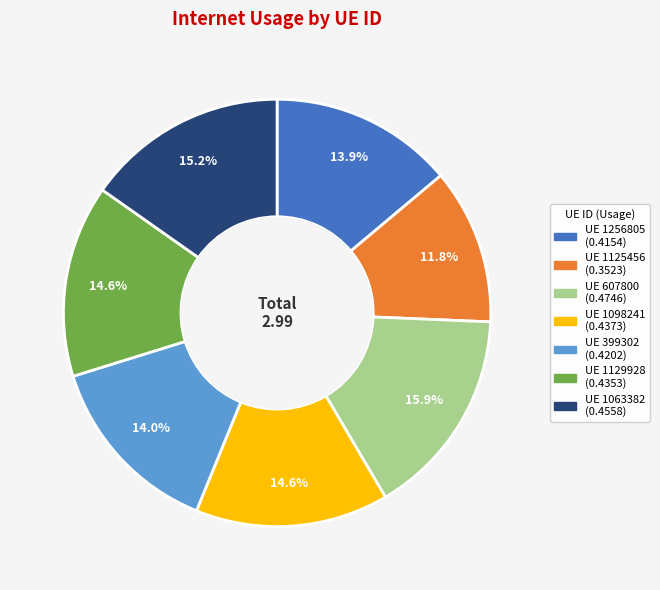

Is there a majority slice in this chart?

No